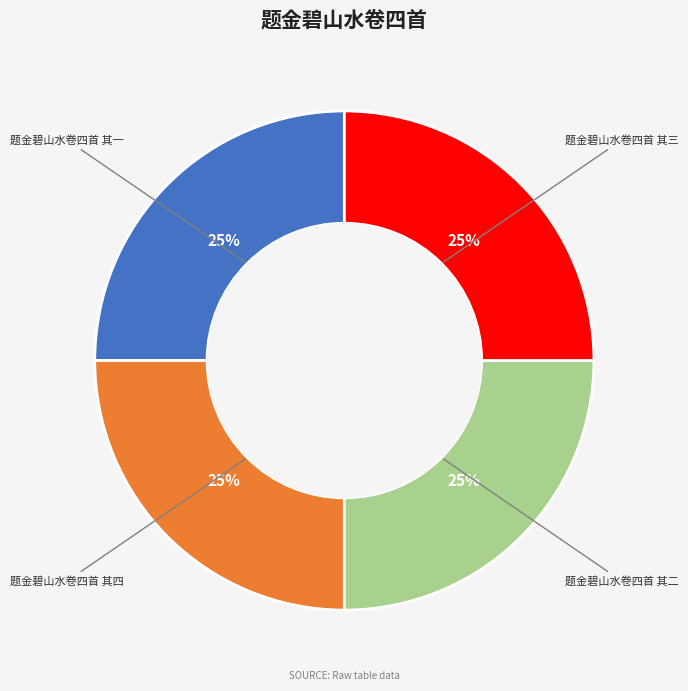

Is there any slice that represents more than half of the pie?

No